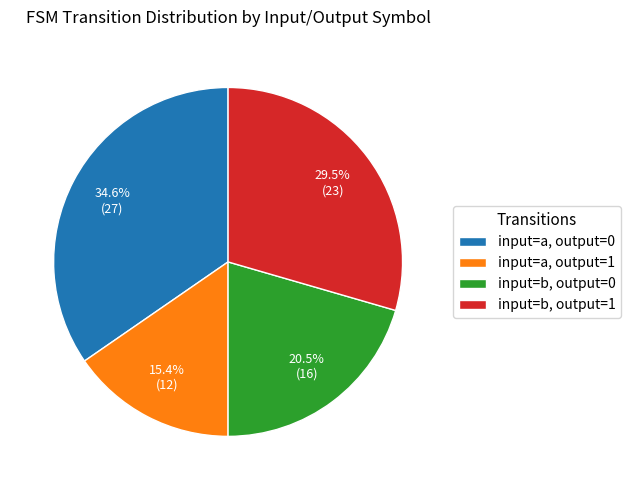

True or false: input=a, output=1 accounts for 1% of the total.

False